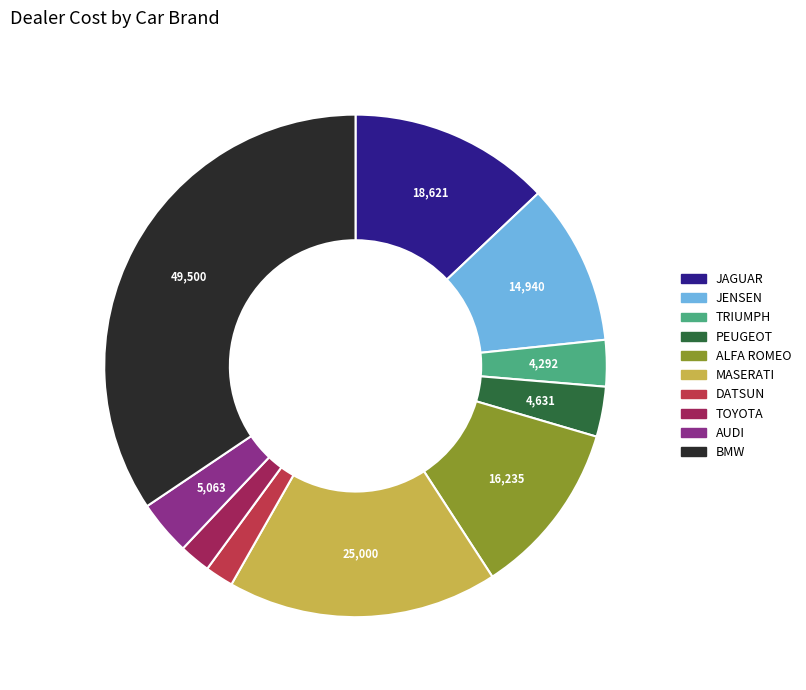

What is the largest slice in the pie chart?

BMW